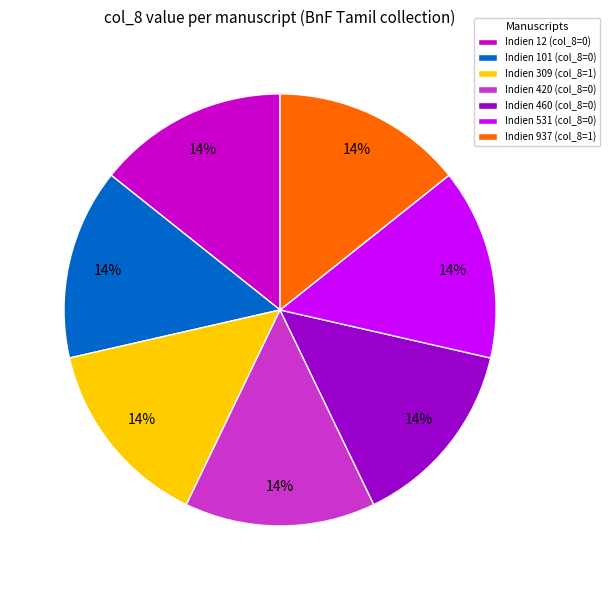

What is the ratio of the value at Indien 12 (col_8=0) to the value at Indien 937 (col_8=1)?

1.0